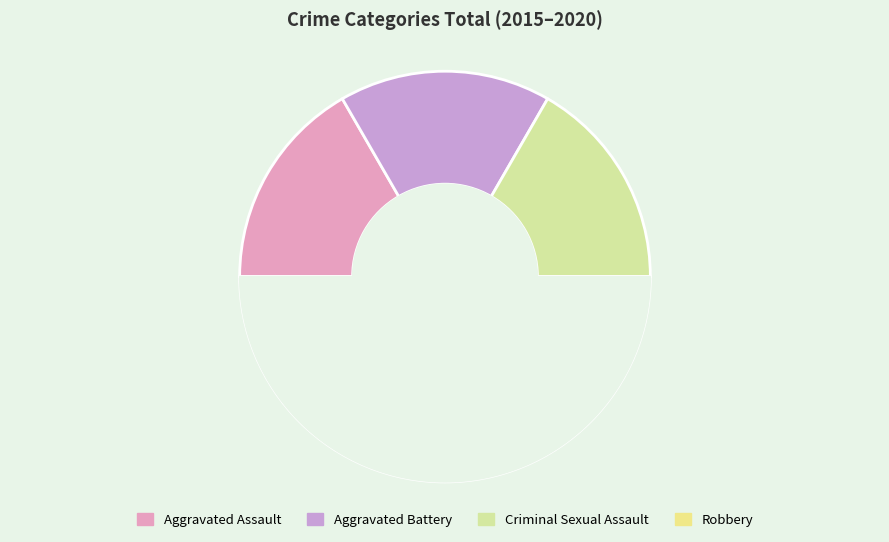

To the nearest percent, what portion does Criminal Sexual Assault represent?

17%